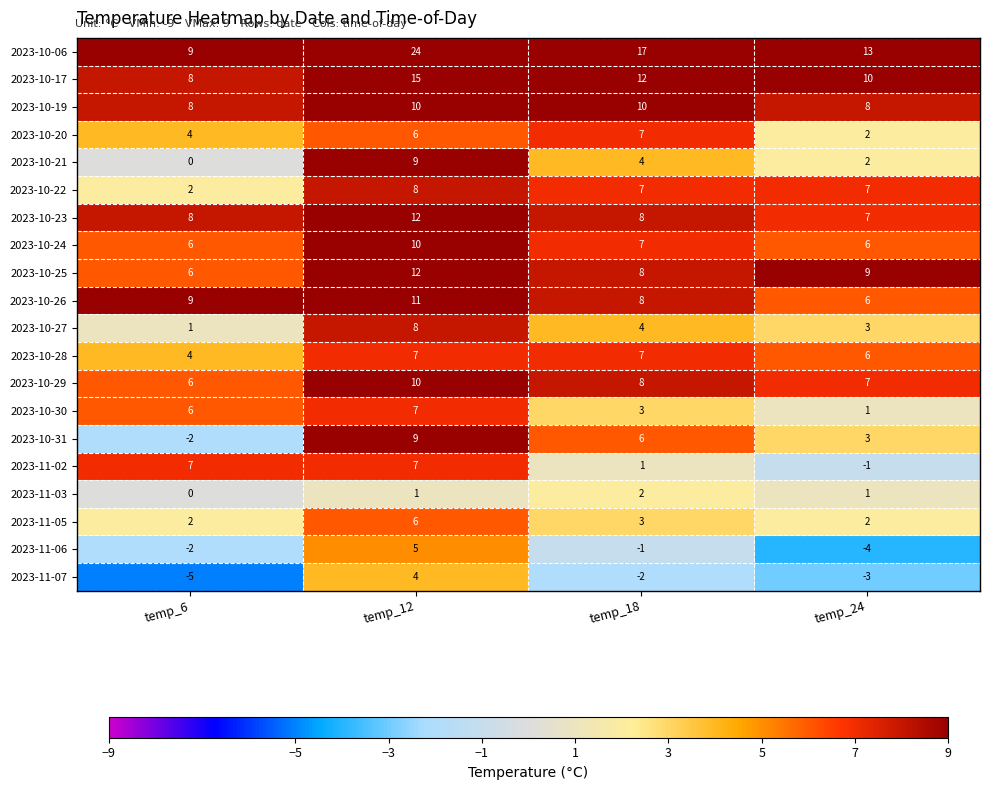

Count the 2023-10-17 values in the range 10 to 15.

3